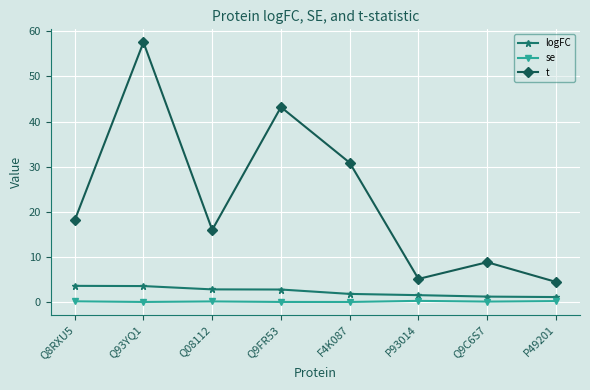

The value of t at F4K087 is 9.2. True or false?

False